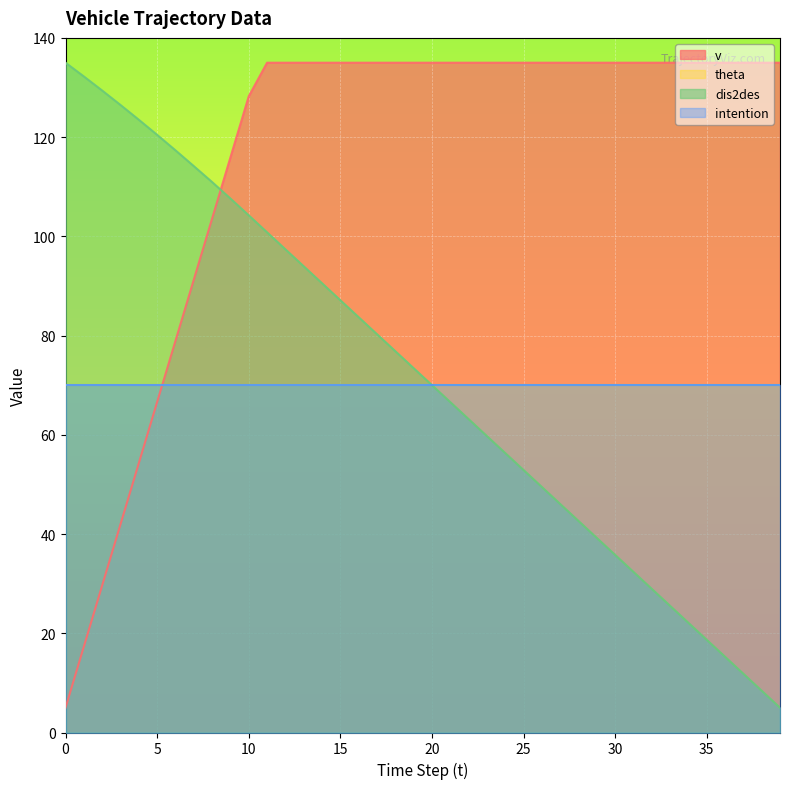

What is the average value of the v series?

116.2